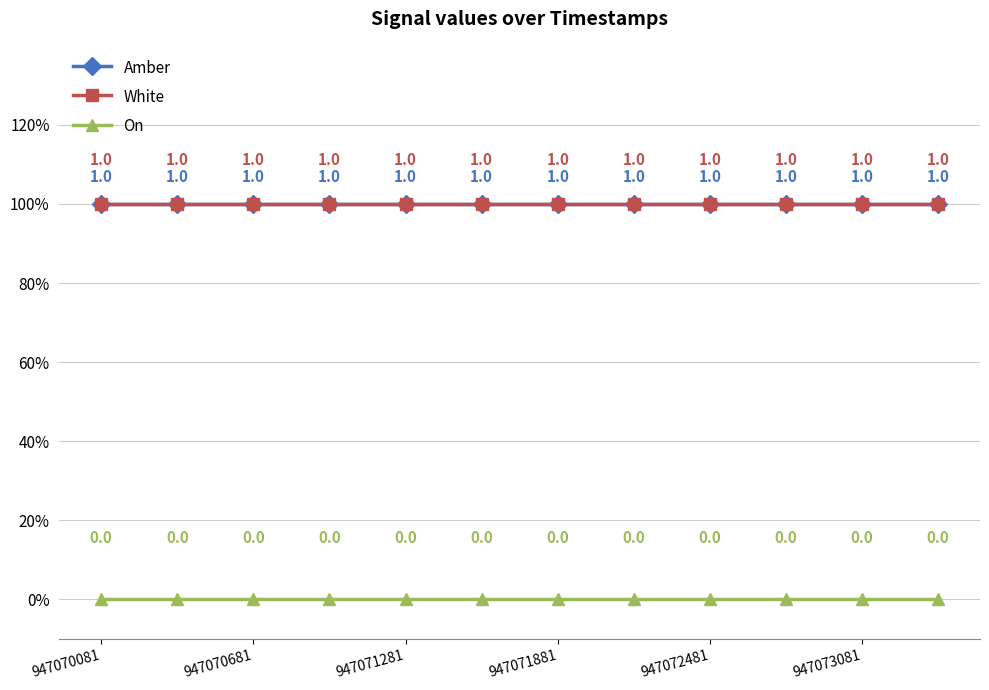

Which series has the widest spread of values?

Amber